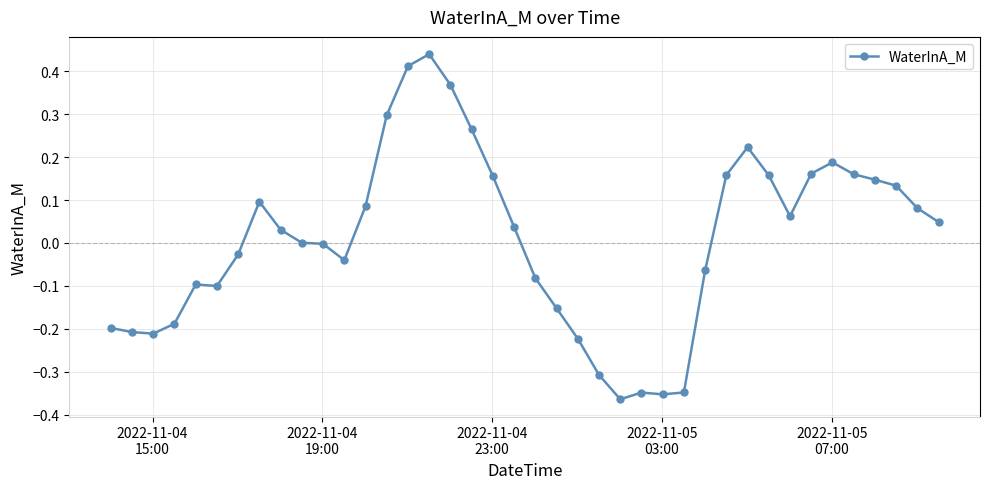

True or false: there are more than 0 points higher than both neighbors.

True